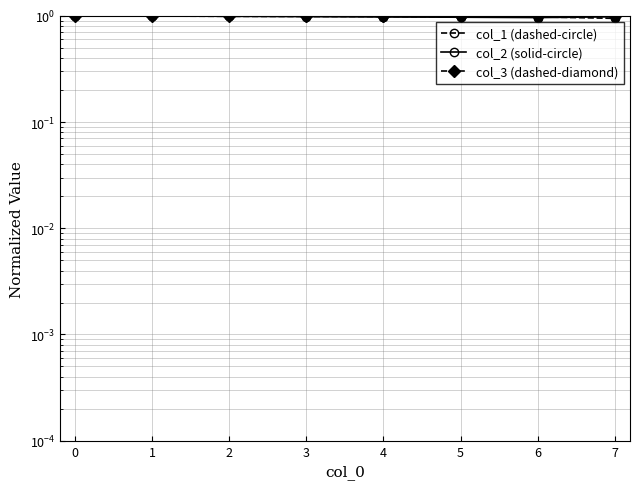

What is the approximate value of col_1 (dashed-circle) at 7?

0.9